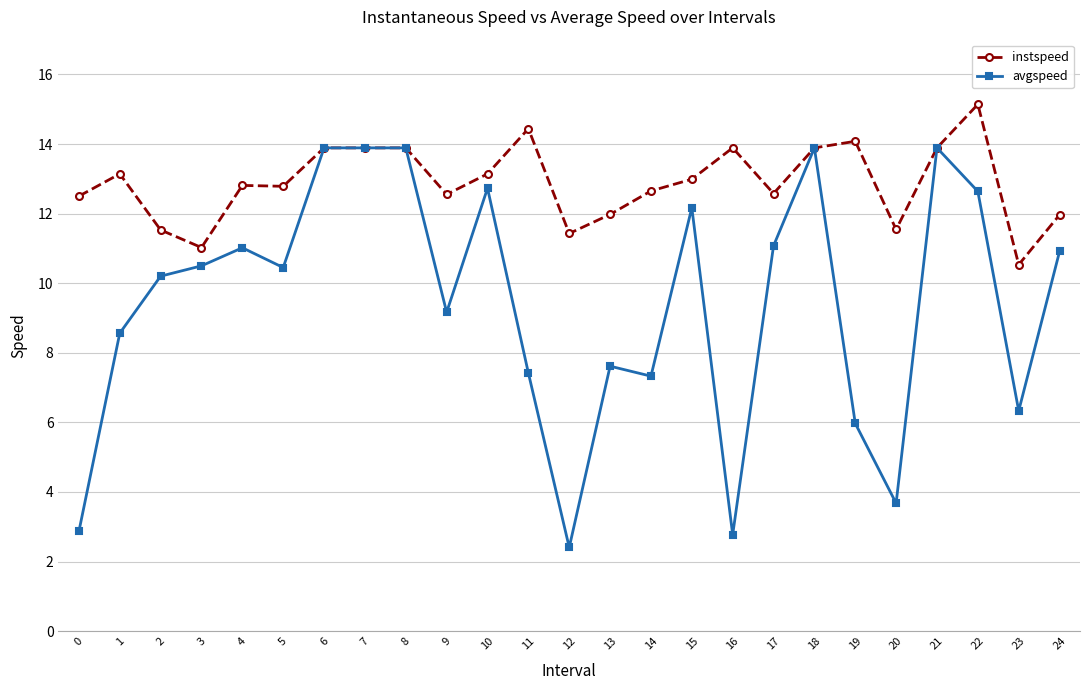

What is the minimum value shown in the chart?

2.4